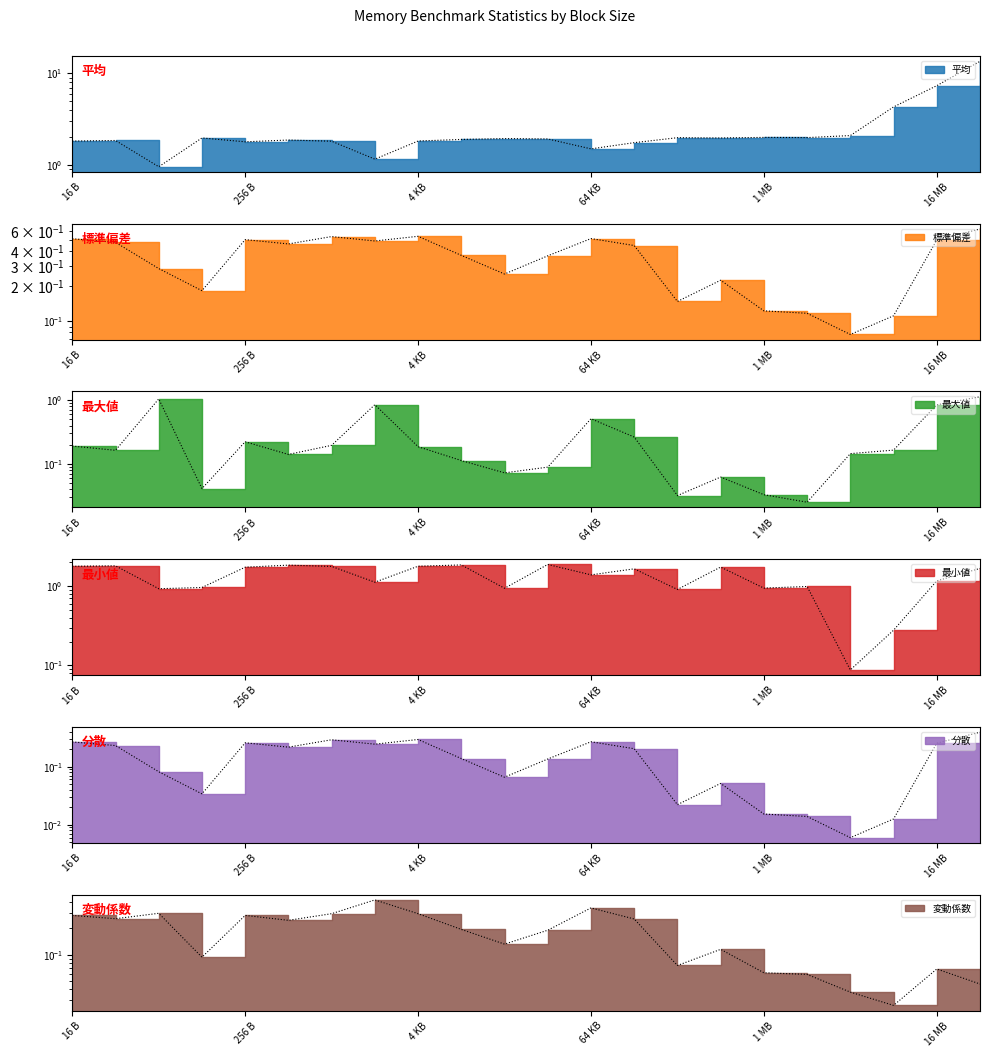

Which category has the highest value across all series?

32 MB